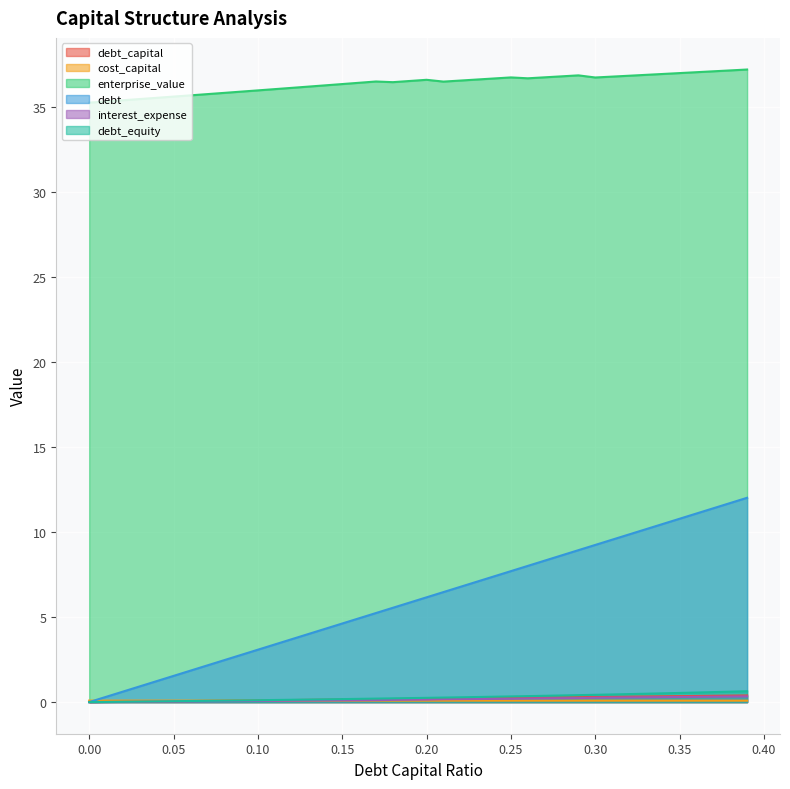

Reading right to left, what are all the values shown in this chart?

debt_capital: 0.4	0.4	0.4	0.4	0.3	0.3	0.3	0.3	0.3	0.3	0.3	0.3	0.3	0.3	0.2	0.2	0.2	0.2	0.2	0.2	0.2	0.2	0.2	0.2	0.1	0.1	0.1	0.1	0.1	0.1	0.1	0.1	0.1	0.1	0.1	0.0	0.0	0.0	0.0	0.0
cost_capital: 0.1	0.1	0.1	0.1	0.1	0.1	0.1	0.1	0.1	0.1	0.1	0.1	0.1	0.1	0.1	0.1	0.1	0.1	0.1	0.1	0.1	0.1	0.1	0.1	0.1	0.1	0.1	0.1	0.1	0.1	0.1	0.1	0.1	0.1	0.1	0.1	0.1	0.1	0.1	0.1
enterprise_value: 37.2	37.1	37.1	37.0	37.0	36.9	36.9	36.8	36.8	36.7	36.8	36.8	36.7	36.7	36.7	36.7	36.6	36.5	36.5	36.6	36.5	36.4	36.5	36.4	36.3	36.3	36.2	36.1	36.0	36.0	35.9	35.8	35.7	35.7	35.6	35.5	35.5	35.4	35.3	35.2
debt: 12.0	11.7	11.4	11.1	10.8	10.5	10.2	9.9	9.5	9.2	8.9	8.6	8.3	8.0	7.7	7.4	7.1	6.8	6.5	6.2	5.9	5.5	5.2	4.9	4.6	4.3	4.0	3.7	3.4	3.1	2.8	2.5	2.2	1.8	1.5	1.2	0.9	0.6	0.3	0.0
interest_expense: 0.3	0.3	0.3	0.3	0.3	0.3	0.3	0.3	0.3	0.3	0.2	0.2	0.2	0.2	0.2	0.2	0.2	0.2	0.2	0.1	0.1	0.1	0.1	0.1	0.1	0.1	0.1	0.1	0.1	0.1	0.1	0.1	0.0	0.0	0.0	0.0	0.0	0.0	0.0	0.0
debt_equity: 0.6	0.6	0.6	0.6	0.5	0.5	0.5	0.5	0.4	0.4	0.4	0.4	0.4	0.4	0.3	0.3	0.3	0.3	0.3	0.2	0.2	0.2	0.2	0.2	0.2	0.2	0.1	0.1	0.1	0.1	0.1	0.1	0.1	0.1	0.1	0.0	0.0	0.0	0.0	0.0